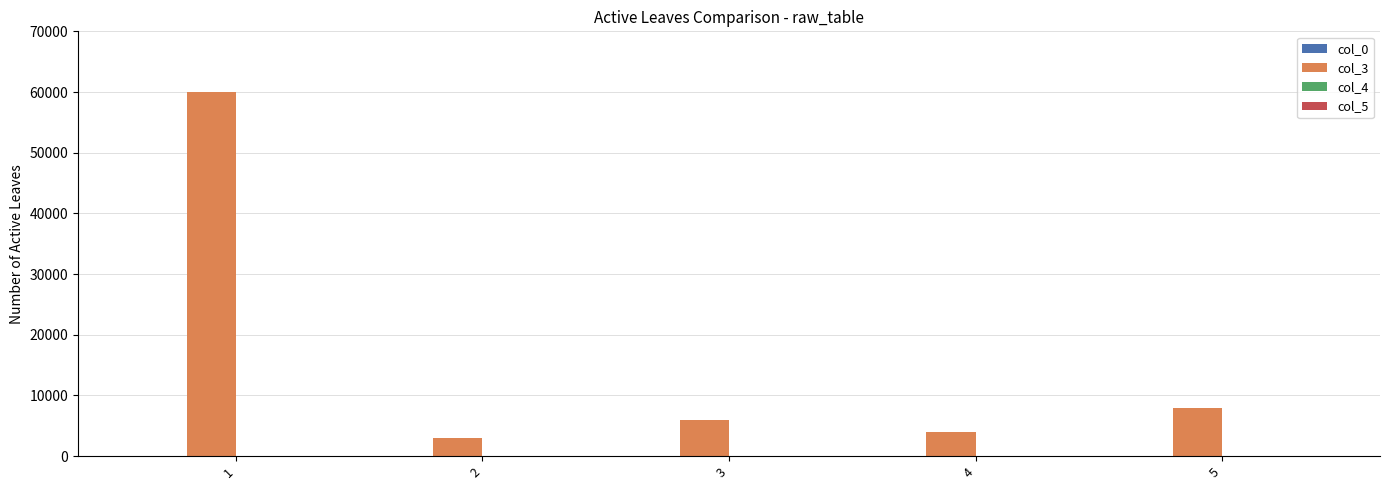

Which series has the largest total across all categories?

col_3